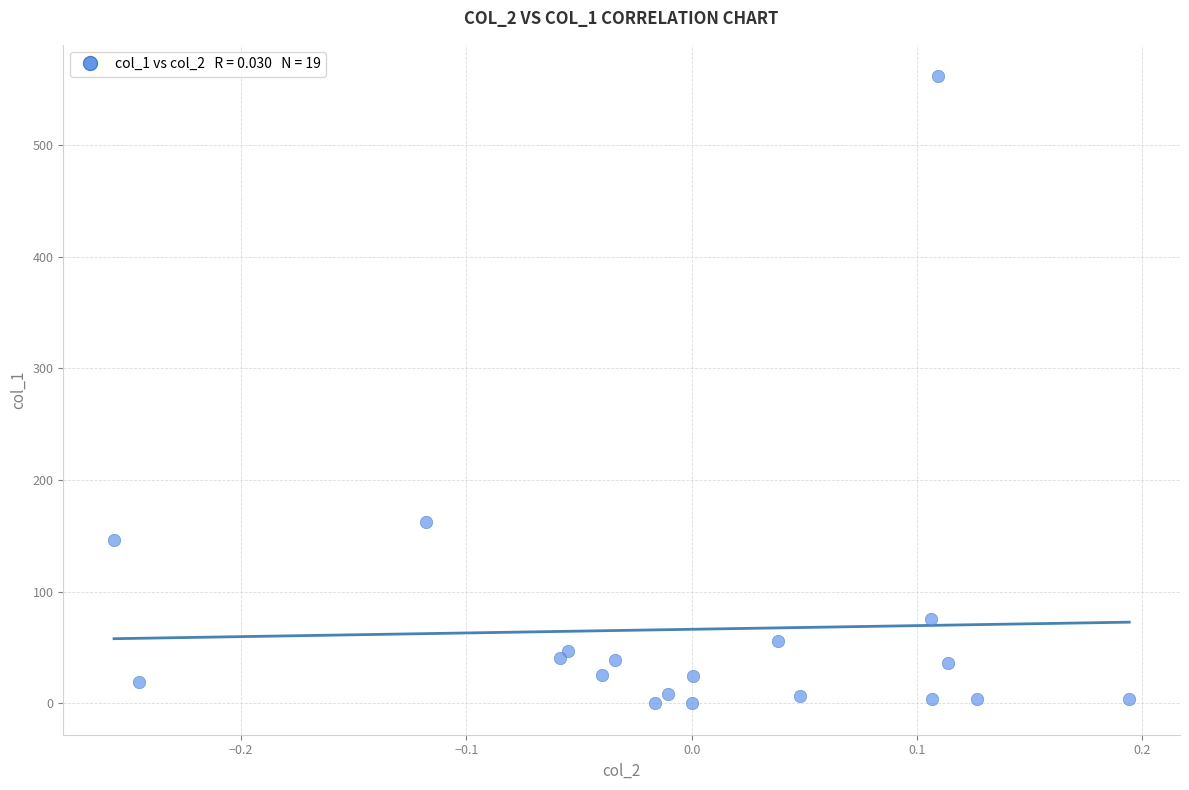

What Y value in the scatter plot is closest to 280?

162.3